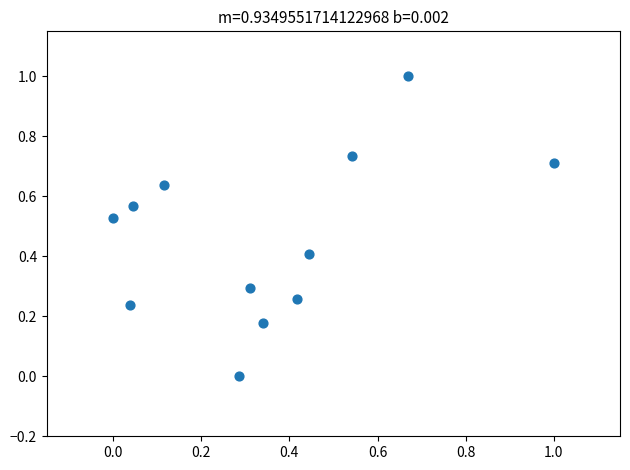

What is the range of Y values (max minus min)?

1.0